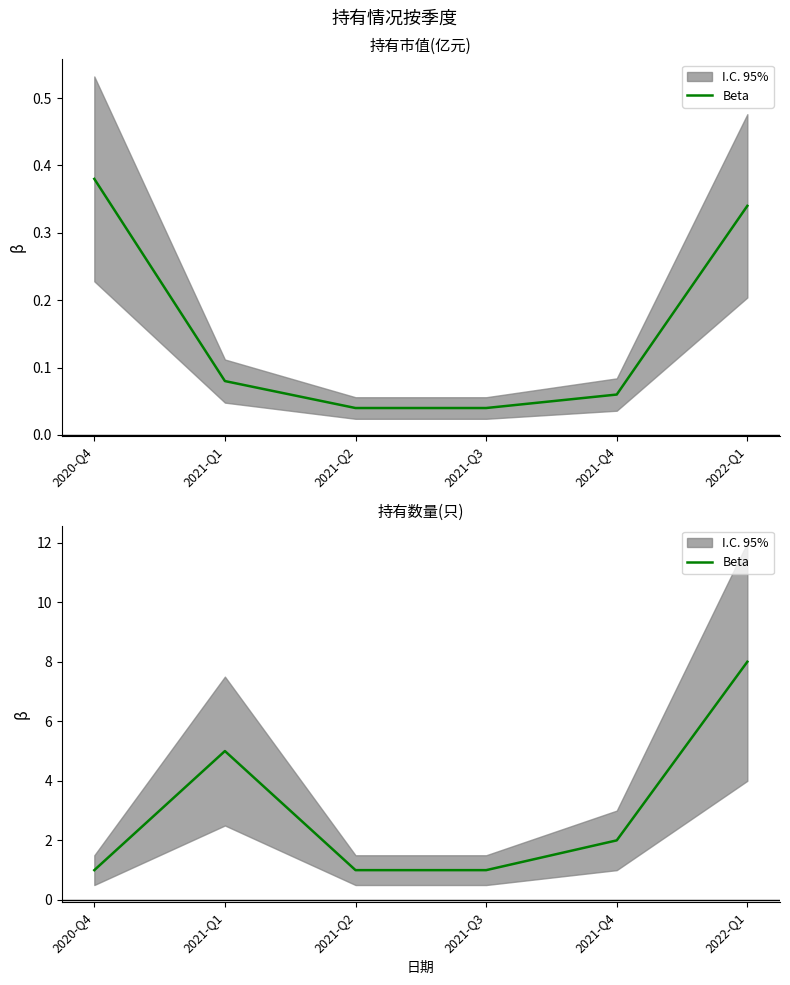

Is it true that the value at 2021-Q3 is 2?

False